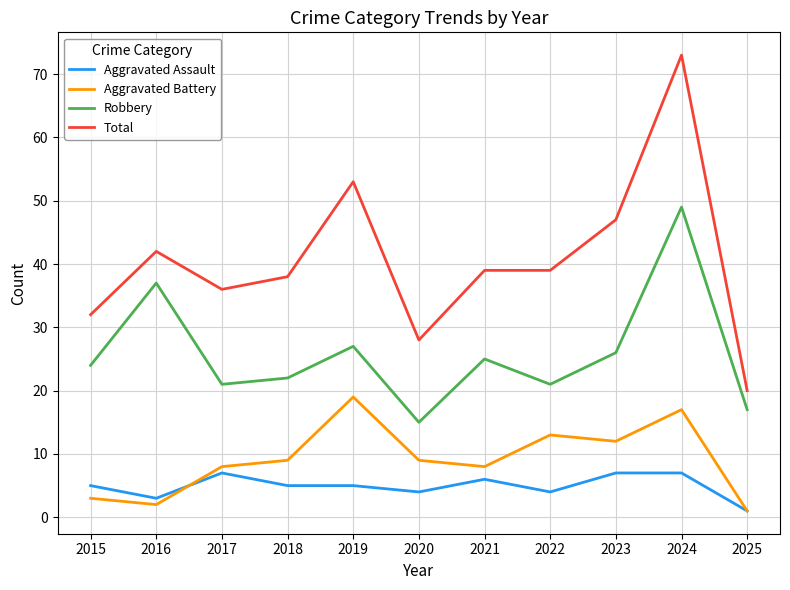

The value of Robbery at 2024 is 49. True or false?

True